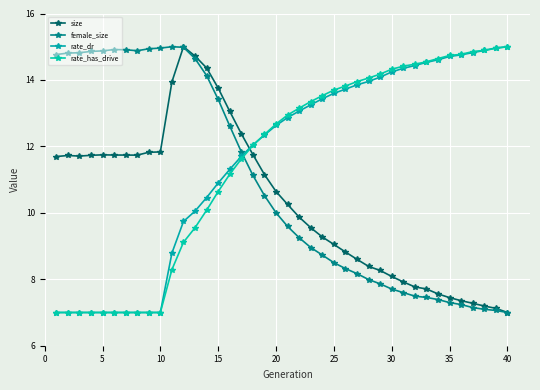

Reading right to left, extract all data points from this chart.

size: 7.0	7.1	7.2	7.3	7.4	7.4	7.6	7.7	7.8	7.9	8.1	8.3	8.4	8.6	8.8	9.0	9.3	9.6	9.9	10.3	10.6	11.2	11.8	12.4	13.1	13.8	14.4	14.7	15.0	13.9	11.8	11.8	11.7	11.7	11.7	11.7	11.7	11.7	11.7	11.7
female_size: 7.0	7.1	7.1	7.1	7.2	7.3	7.4	7.5	7.5	7.6	7.7	7.9	8.0	8.2	8.3	8.5	8.7	9.0	9.3	9.6	10.0	10.5	11.1	11.8	12.6	13.4	14.1	14.6	15.0	15.0	15.0	14.9	14.9	14.9	14.9	14.9	14.9	14.8	14.8	14.8
rate_dr: 15.0	15.0	14.9	14.8	14.8	14.7	14.6	14.5	14.4	14.4	14.2	14.1	14.0	13.9	13.7	13.6	13.4	13.3	13.1	12.9	12.6	12.3	12.0	11.7	11.3	10.9	10.5	10.1	9.7	8.8	7.0	7.0	7.0	7.0	7.0	7.0	7.0	7.0	7.0	7.0
rate_has_drive: 15.0	15.0	14.9	14.9	14.8	14.7	14.6	14.5	14.5	14.4	14.3	14.2	14.1	14.0	13.8	13.7	13.5	13.3	13.2	12.9	12.7	12.4	12.0	11.6	11.2	10.6	10.1	9.6	9.1	8.3	7.0	7.0	7.0	7.0	7.0	7.0	7.0	7.0	7.0	7.0